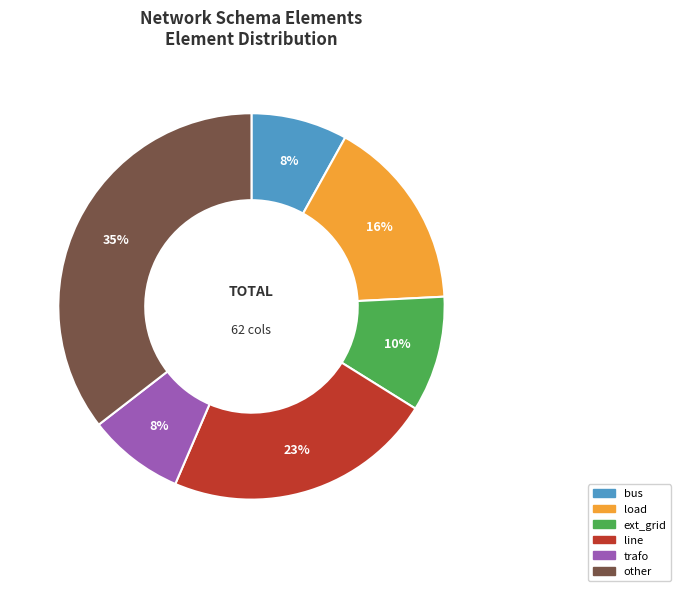

Is other the majority of the pie?

No